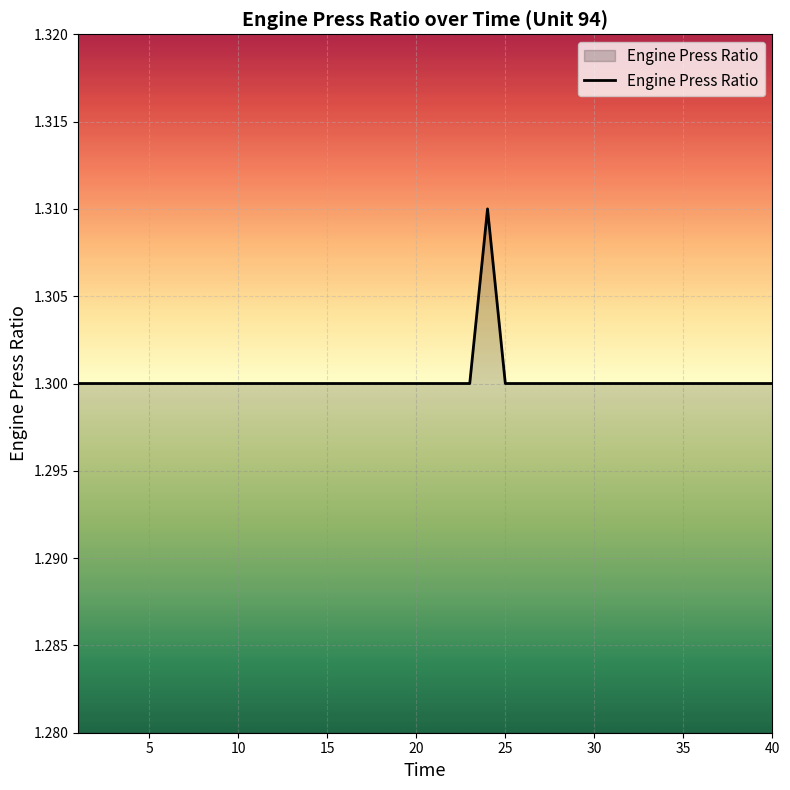

Does the chart display data point markers on the line(s)?

No